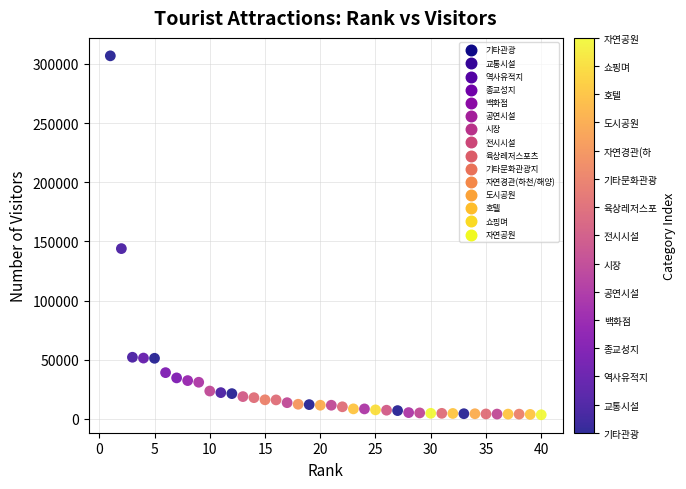

What Y value in the scatter plot is closest to 155185?

143941